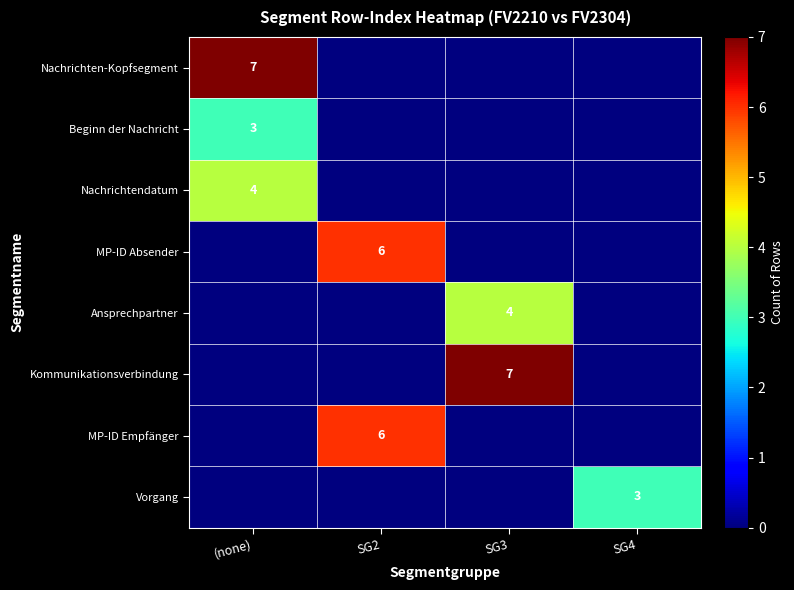

The Beginn der Nachricht series shows 3 at (none). True or false?

True